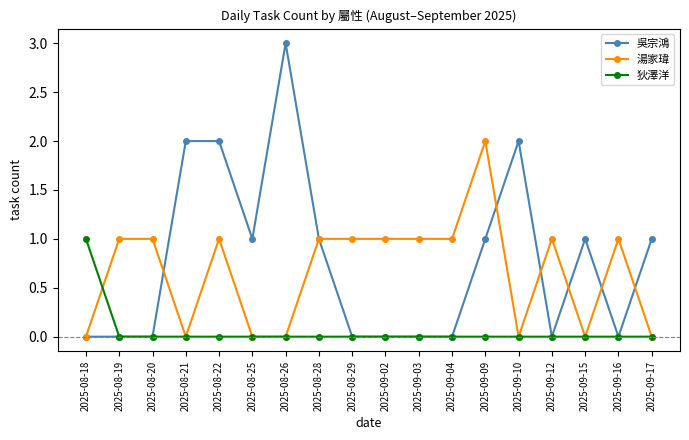

Count the 狄澤洋 values in the range 0 to 1.

18